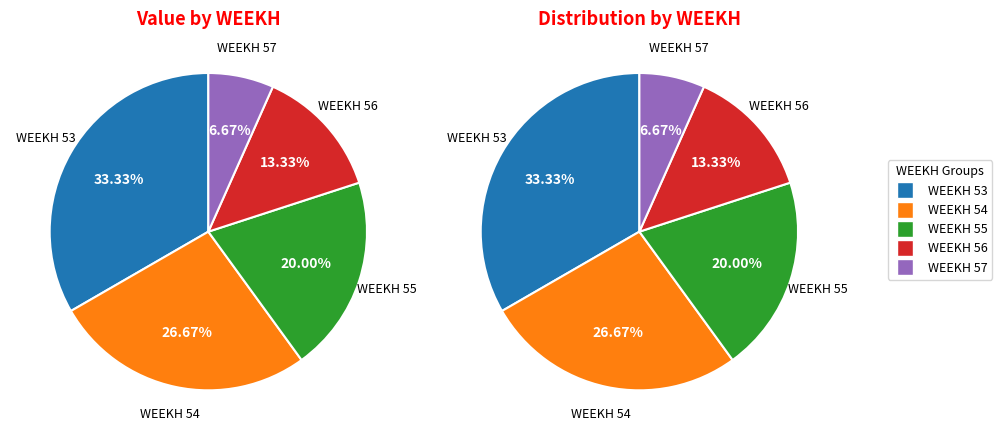

Count the number of slices in the pie.

5